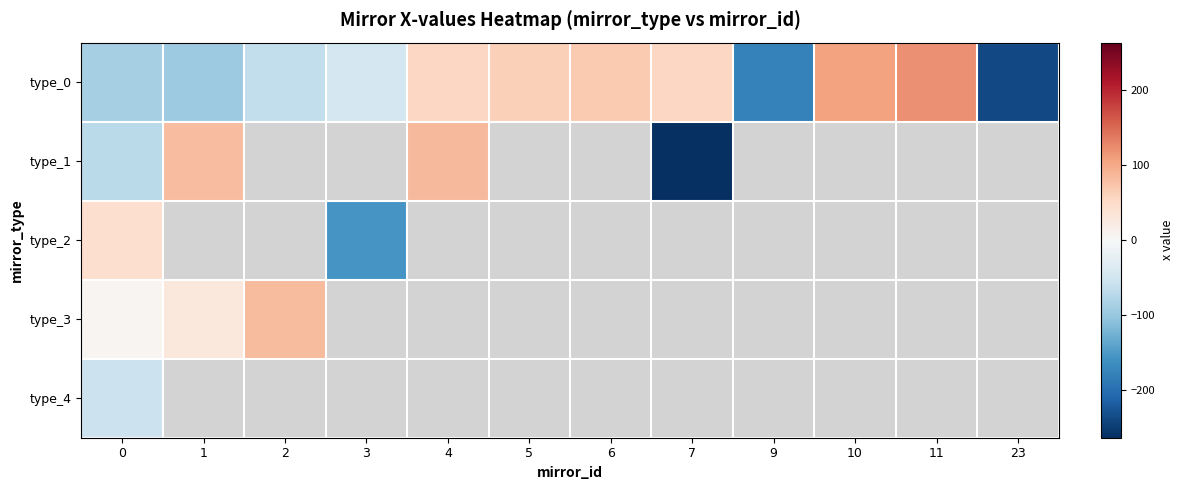

Is it true that type_0 equals 55.4 at 7?

True